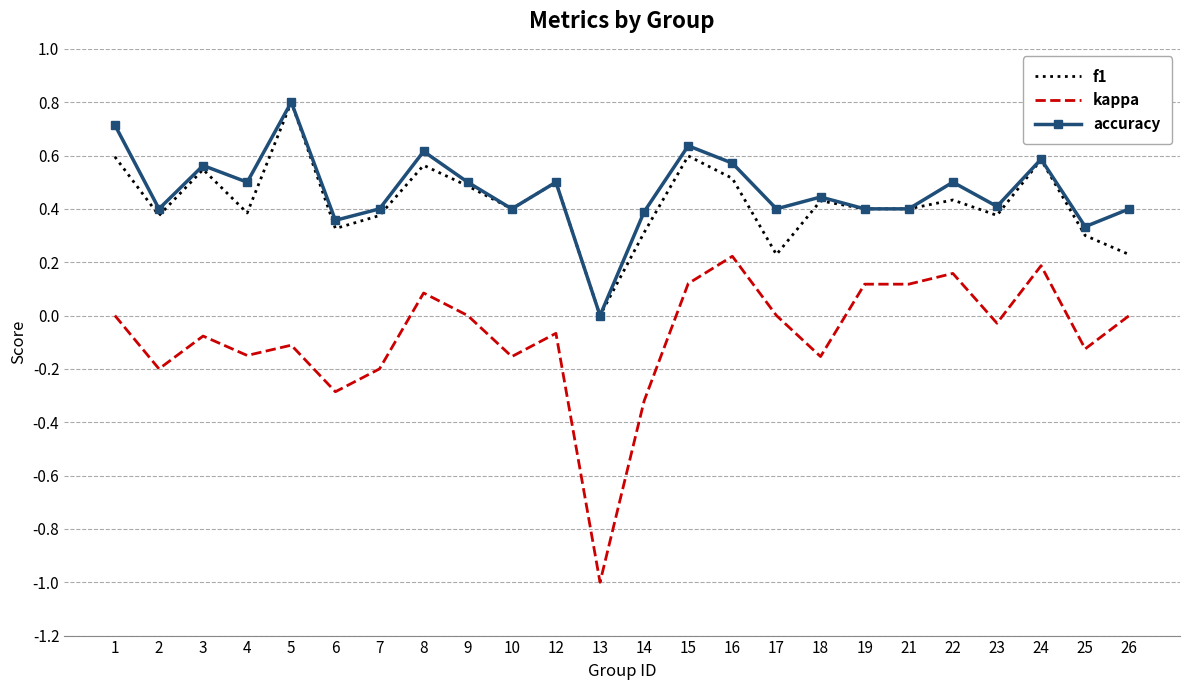

True or false: f1 has more than 1 points higher than both neighbors.

True